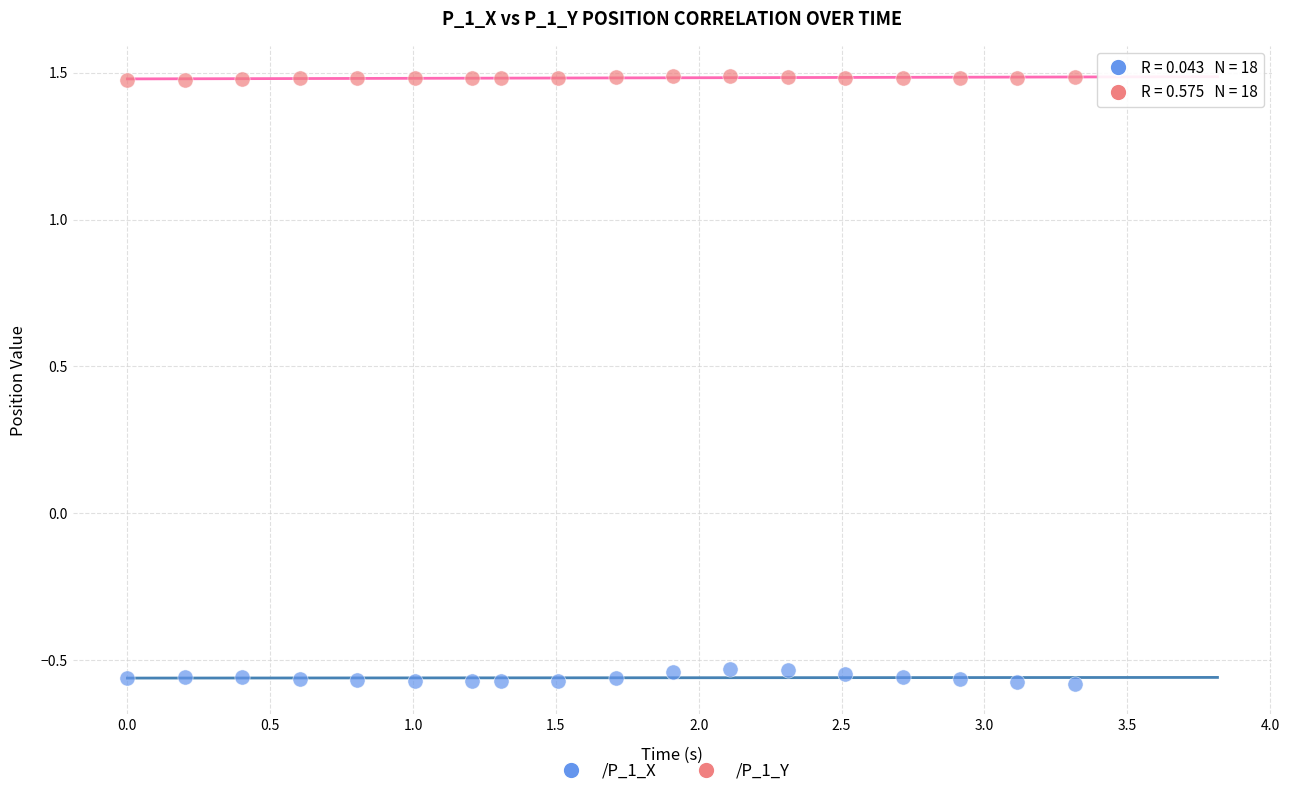

Across all data points, what is the range of X values (max minus min)?

3.3